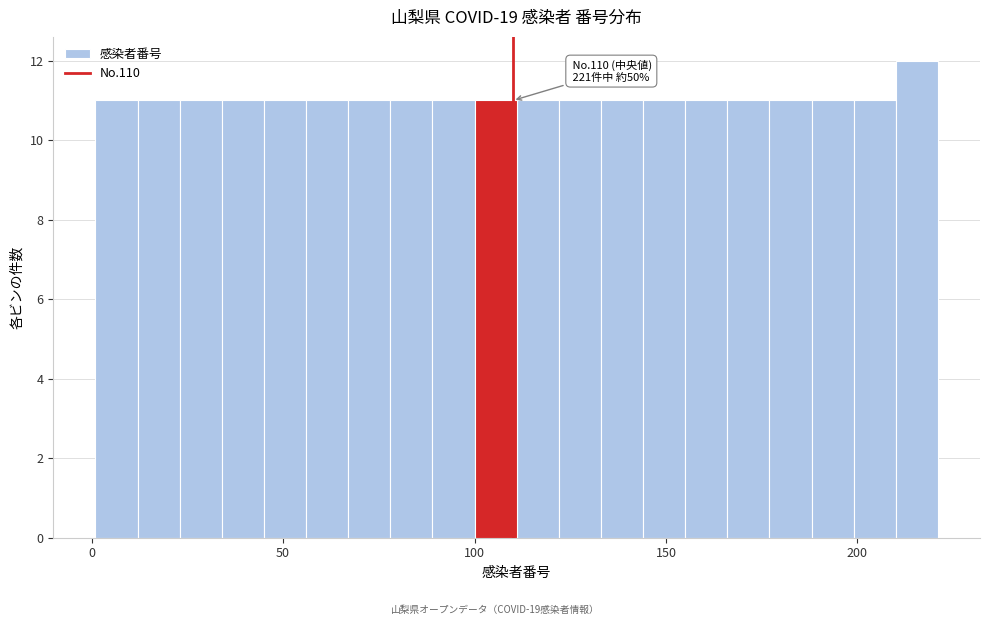

Read against the x-axis, roughly where is the centre of the tallest bar?

215